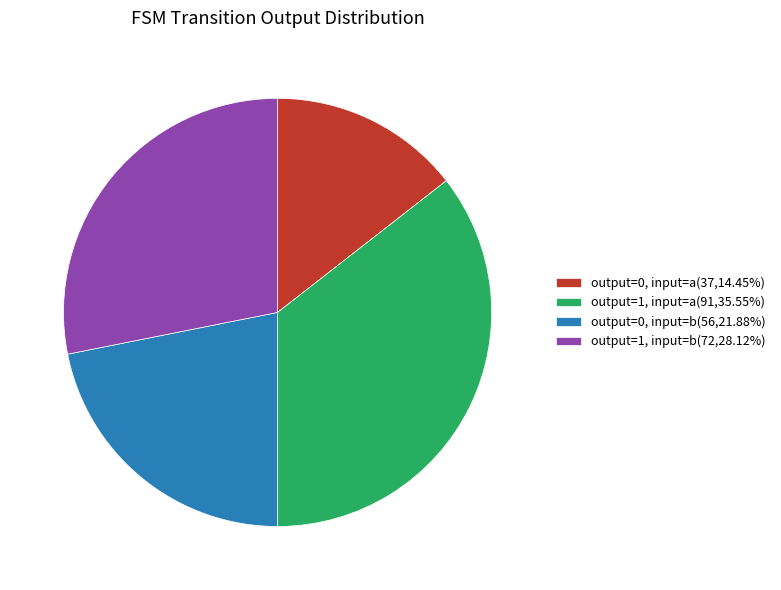

Approximately how many times larger is the value at output=1, input=a(91,35.55%) compared to output=1, input=b(72,28.12%)?

1.3